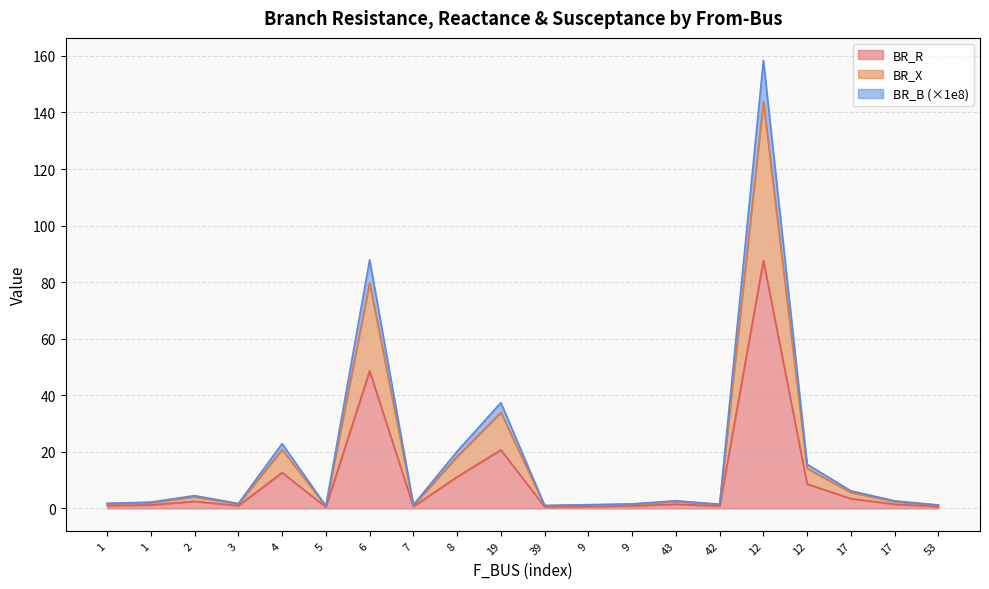

At 9, list the series in order from largest to smallest.

BR_B, BR_R, BR_X